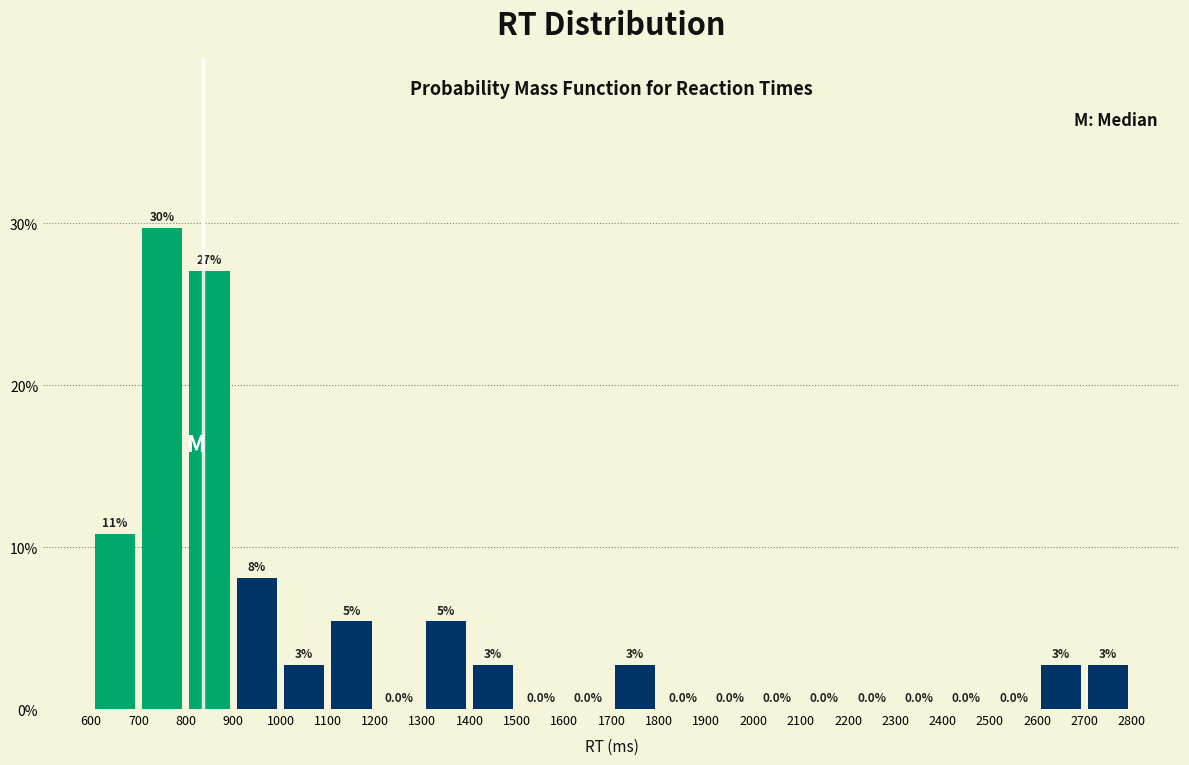

Which range on the x-axis has the tallest bar?

700 to 800